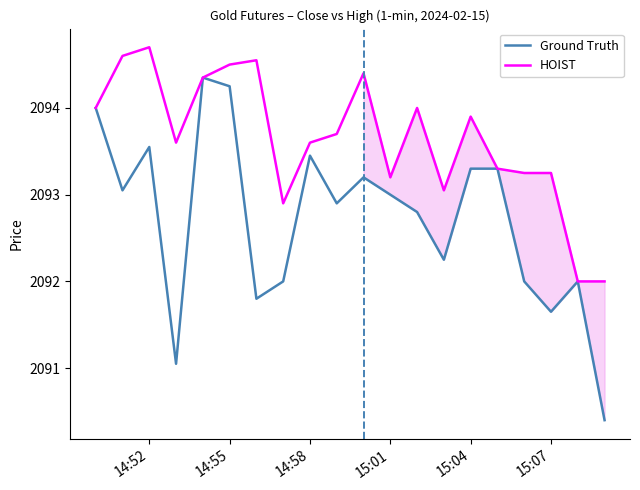

Which series has the widest spread of values?

Ground Truth